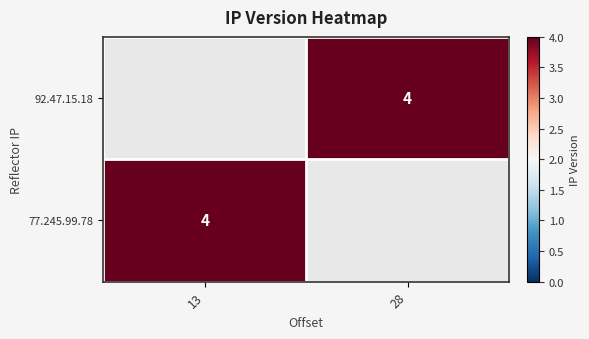

Is the value of 92.47.15.18 at 28 greater than the value of 77.245.99.78 at 28?

No